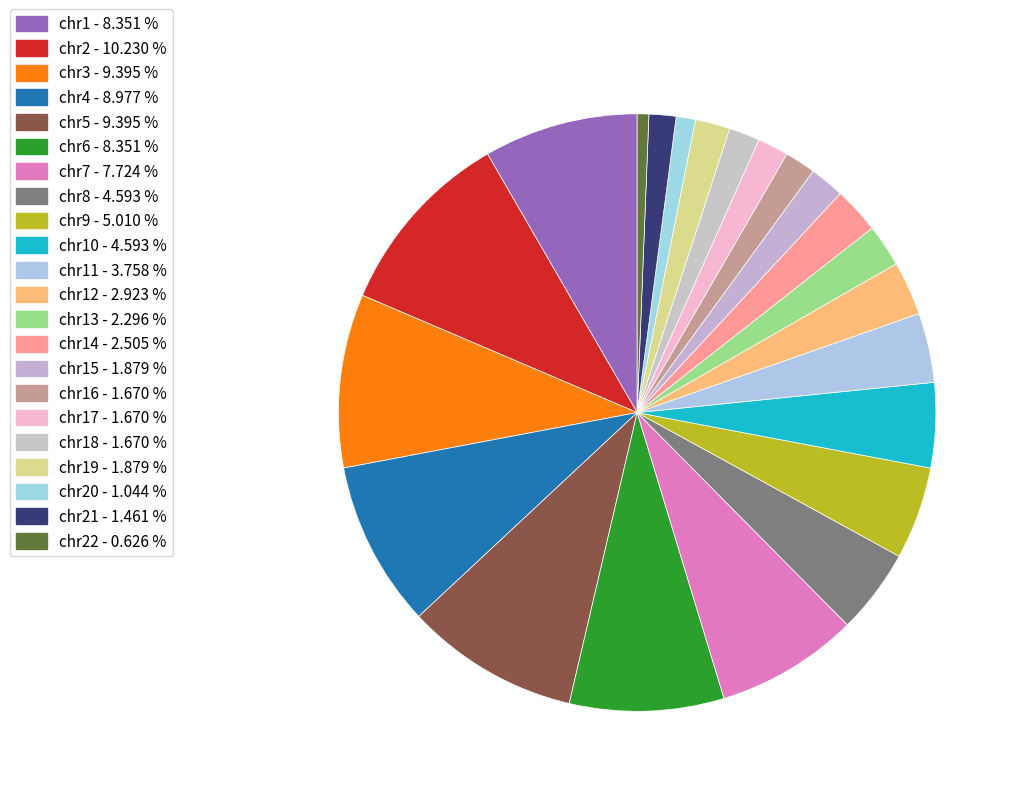

Count the number of slices in the pie.

22